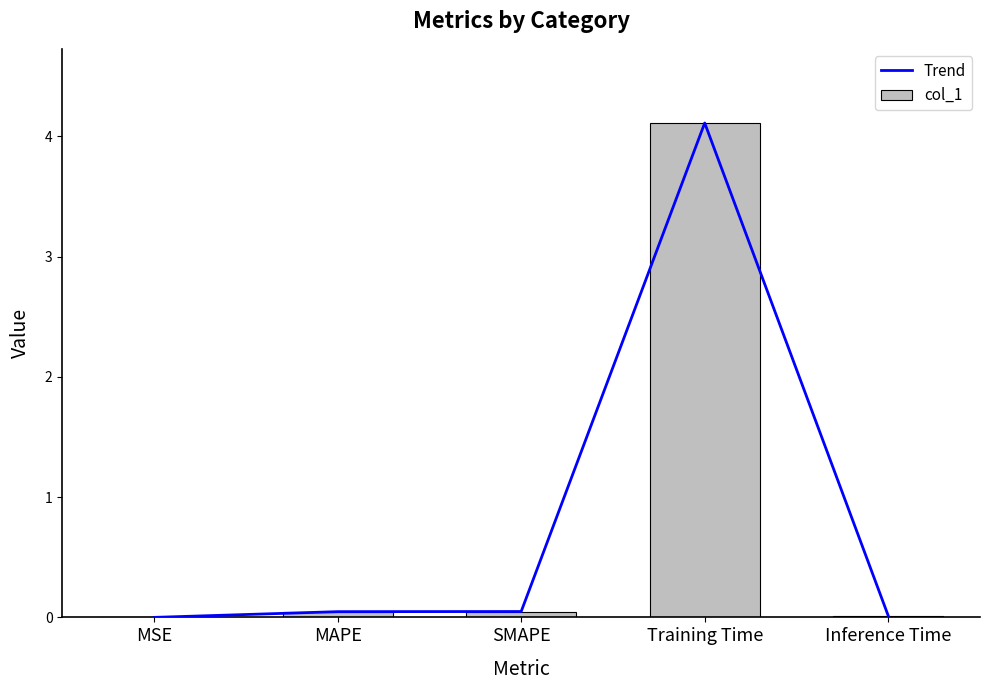

What are all the series names shown in the legend?

Trend, col_1